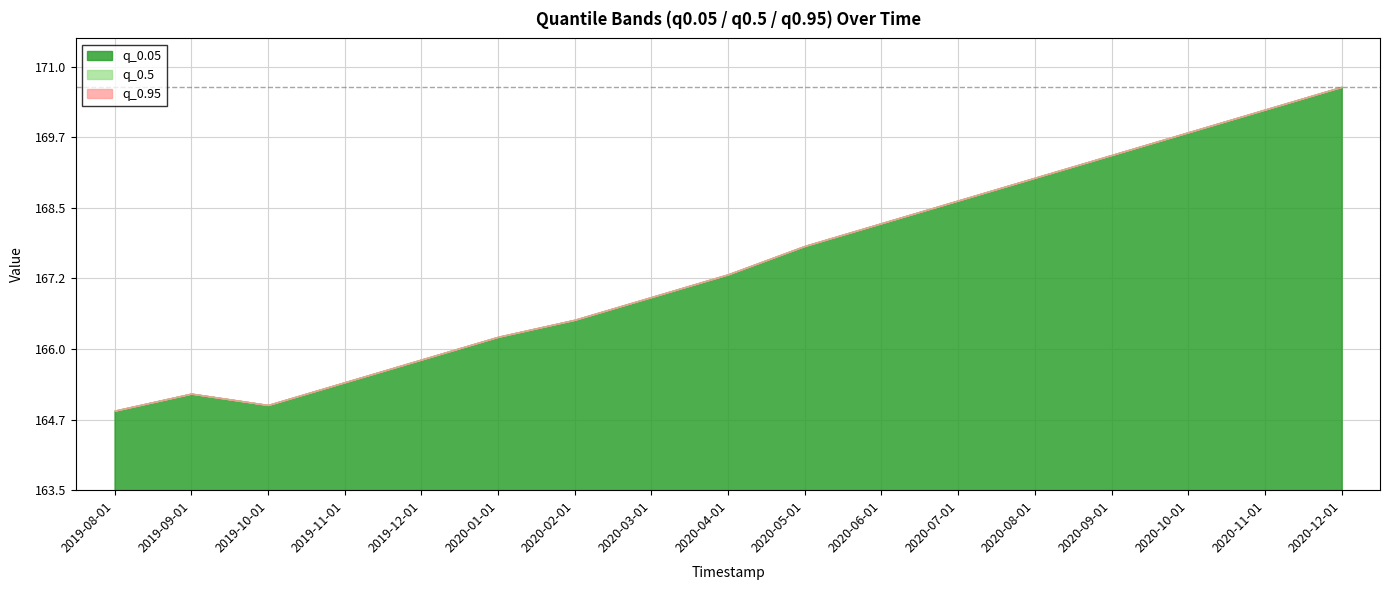

What is the smallest value displayed?

164.9